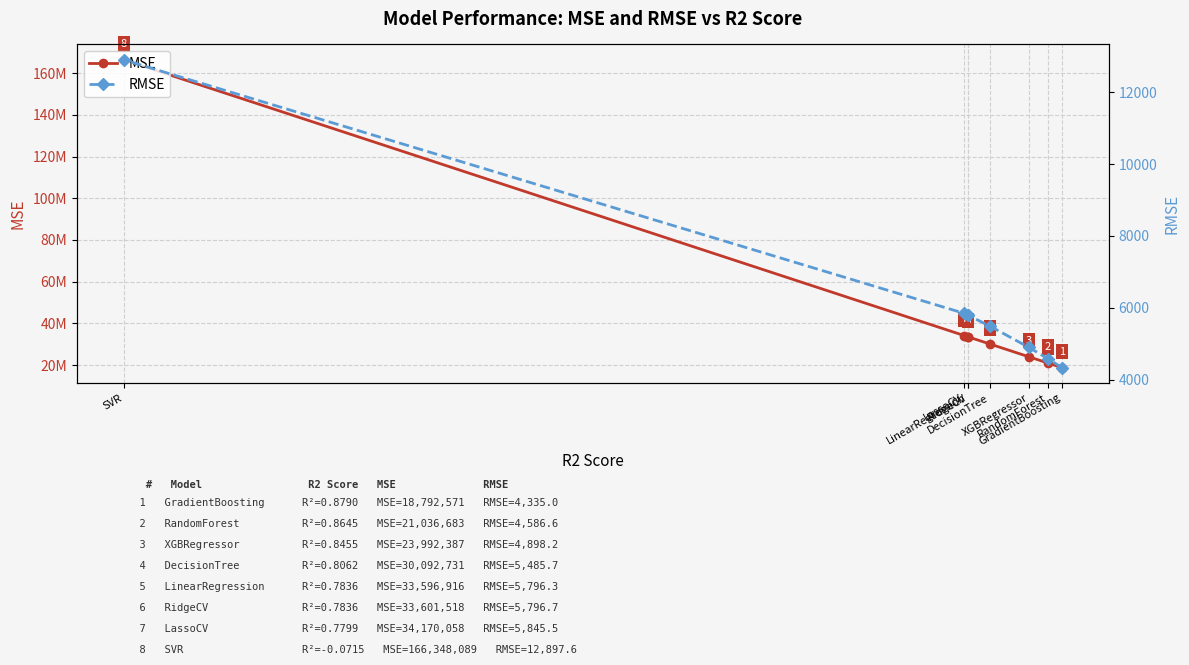

What is the sum of all MSE values?

361630953.5